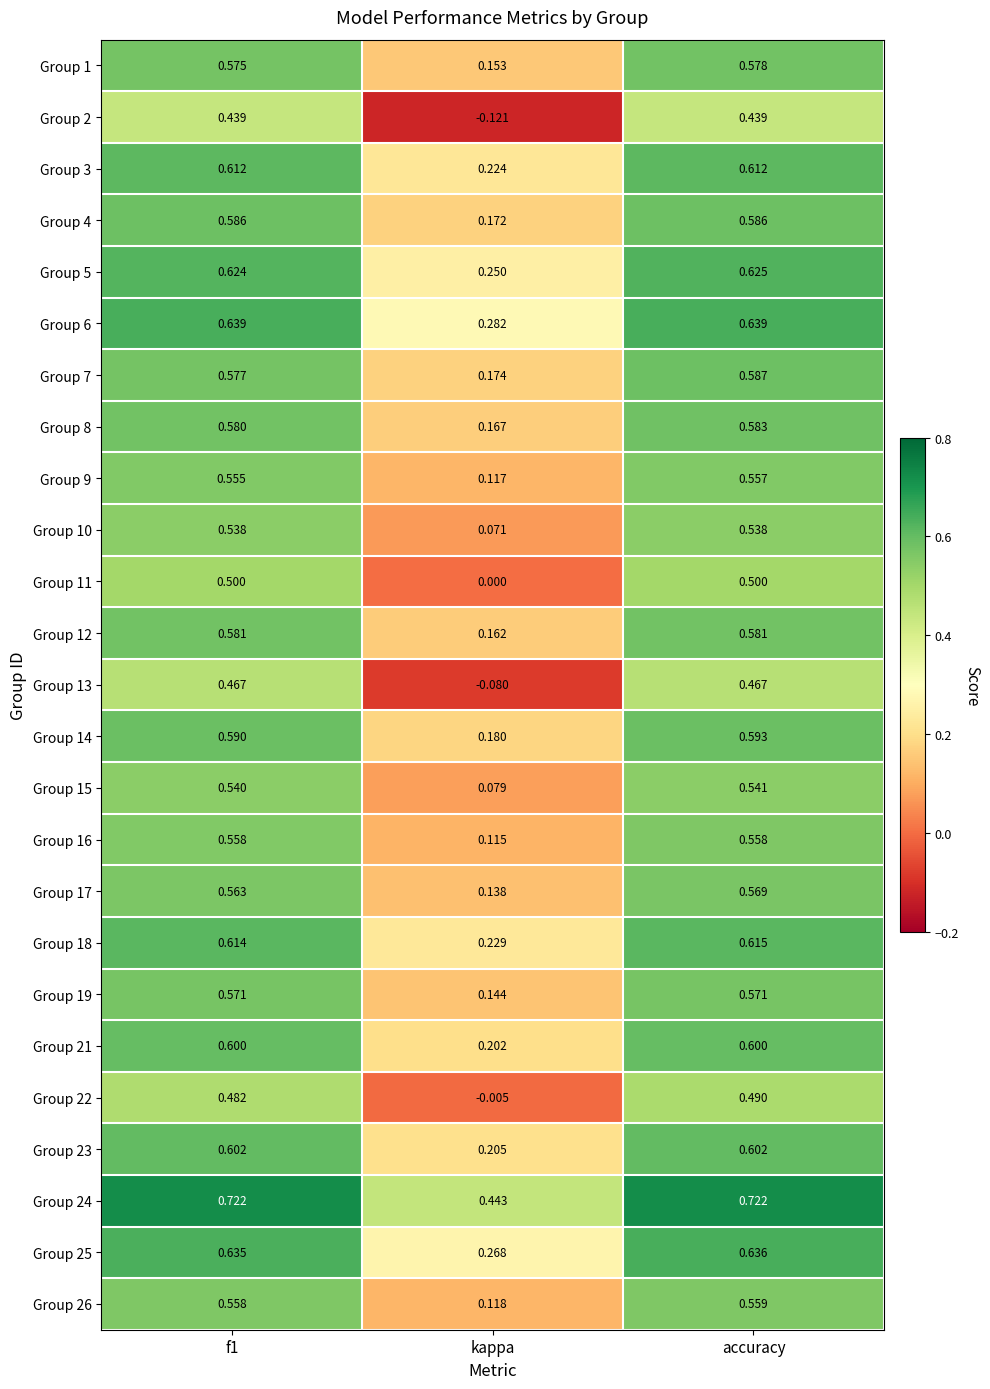

At which label does Group 15 reach its peak?

accuracy